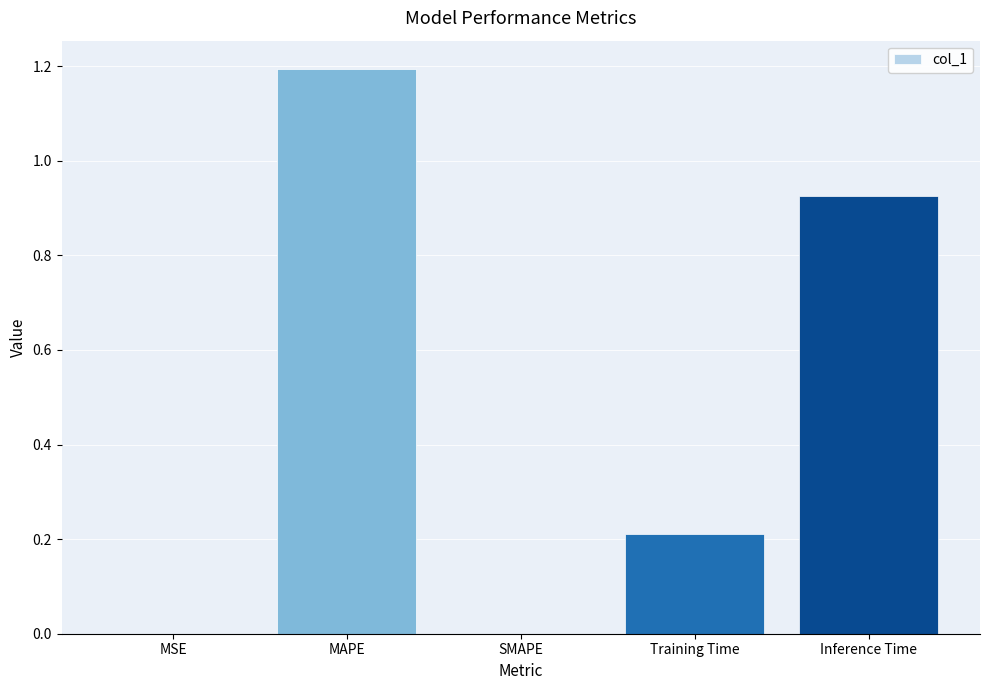

At which category does the chart reach its peak across all series?

MAPE